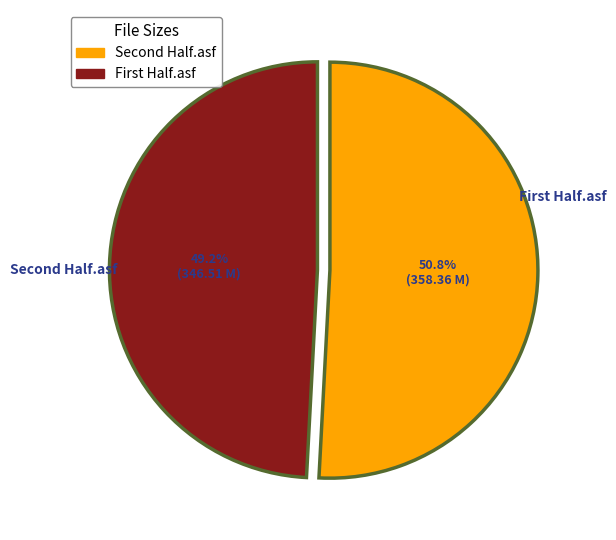

Rank the categories by value from lowest to highest.

First Half.asf, Second Half.asf